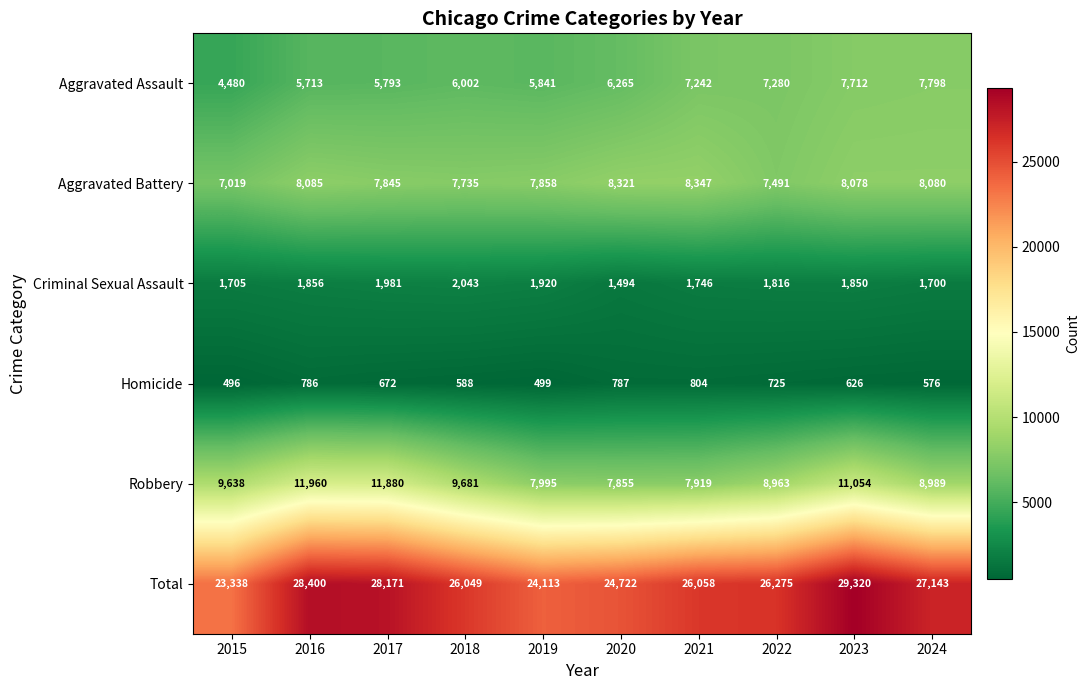

Count the number of data series in this chart.

6